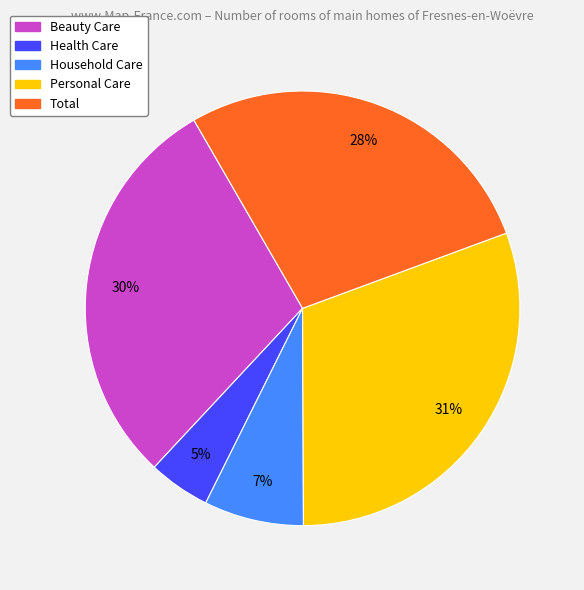

Is the sum of Household Care and Total greater than half?

No